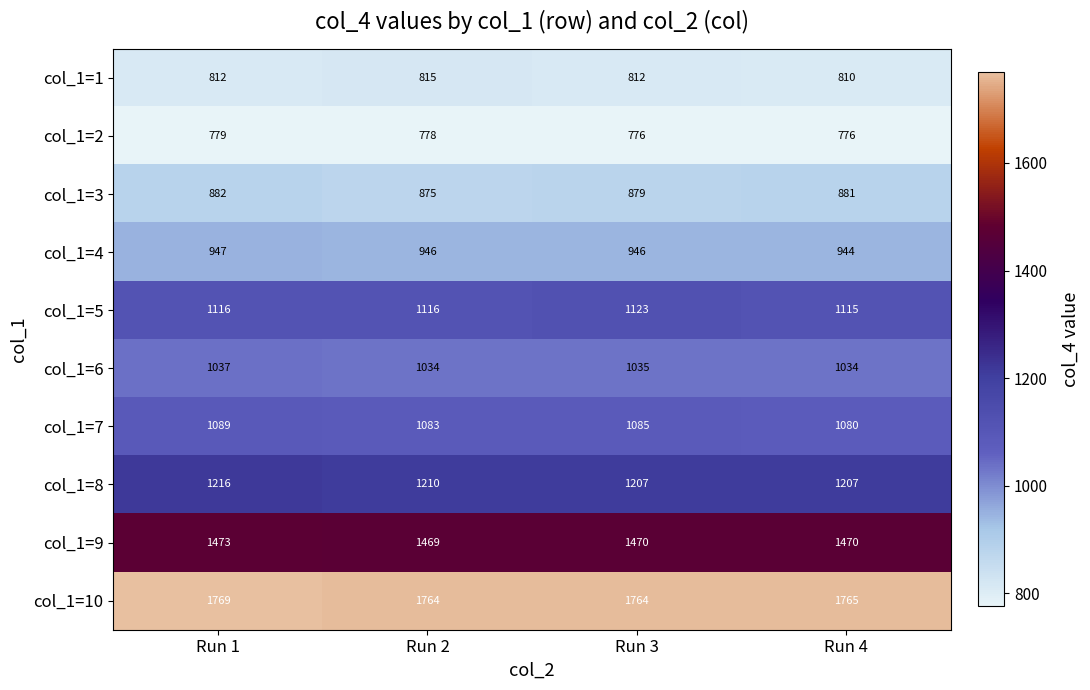

What is the total value across all series at Run 4?

11082